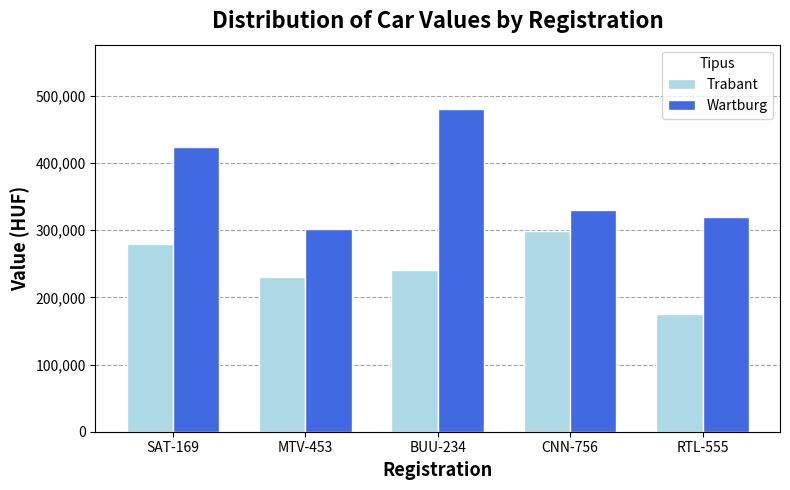

What is the sum of the Trabant values at MTV-453 and CNN-756?

529000